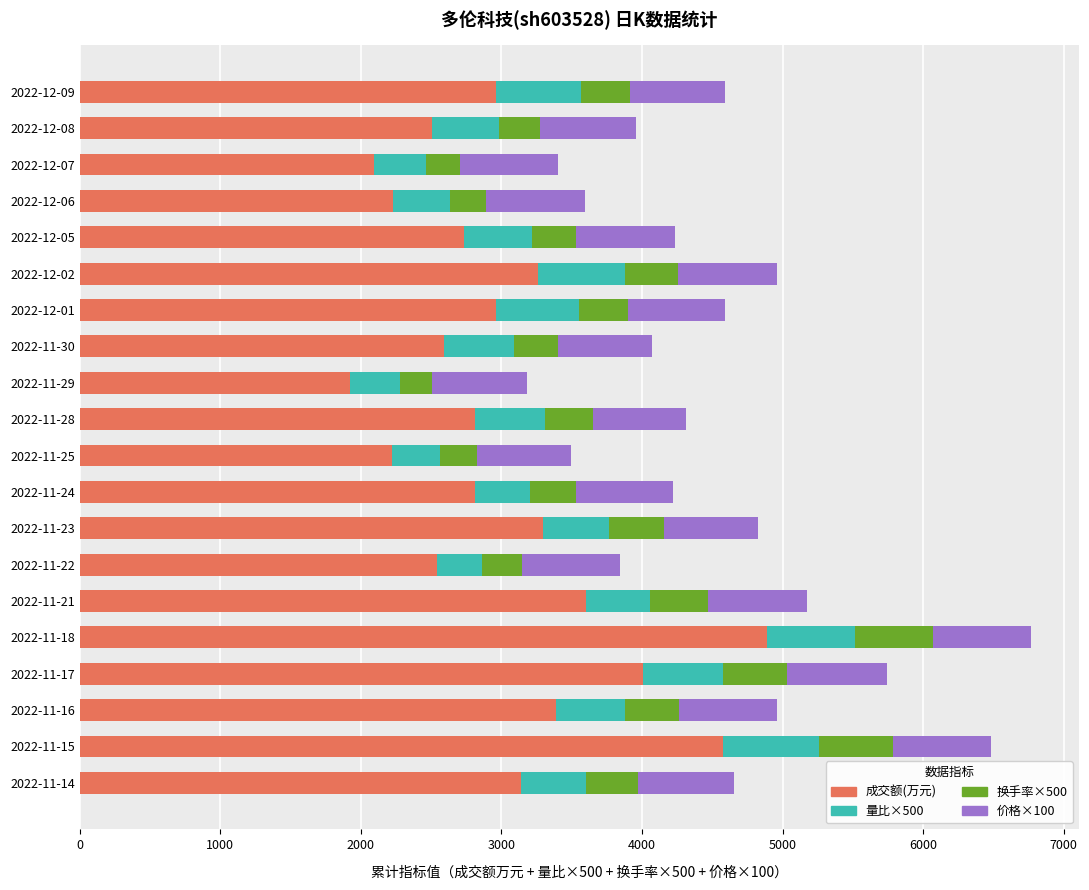

What is the difference between the second highest and minimum values in the 成交额(万元) series?

2650